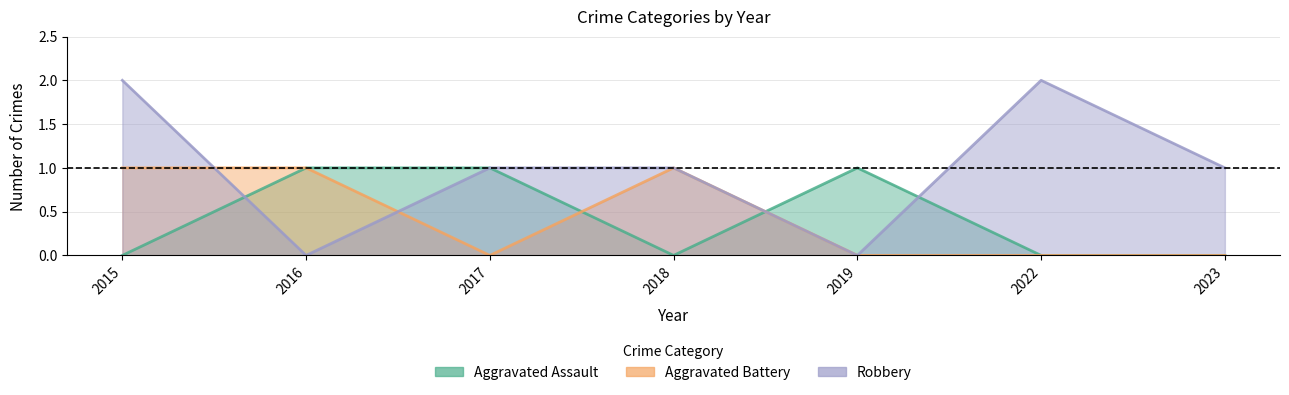

Which series changed the most between 2017 and 2022?

Aggravated Assault